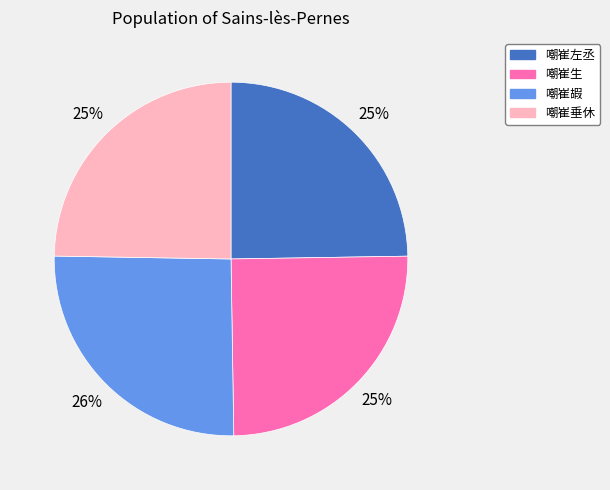

Between 嘲崔生 and 嘲崔嘏, which is larger?

嘲崔嘏